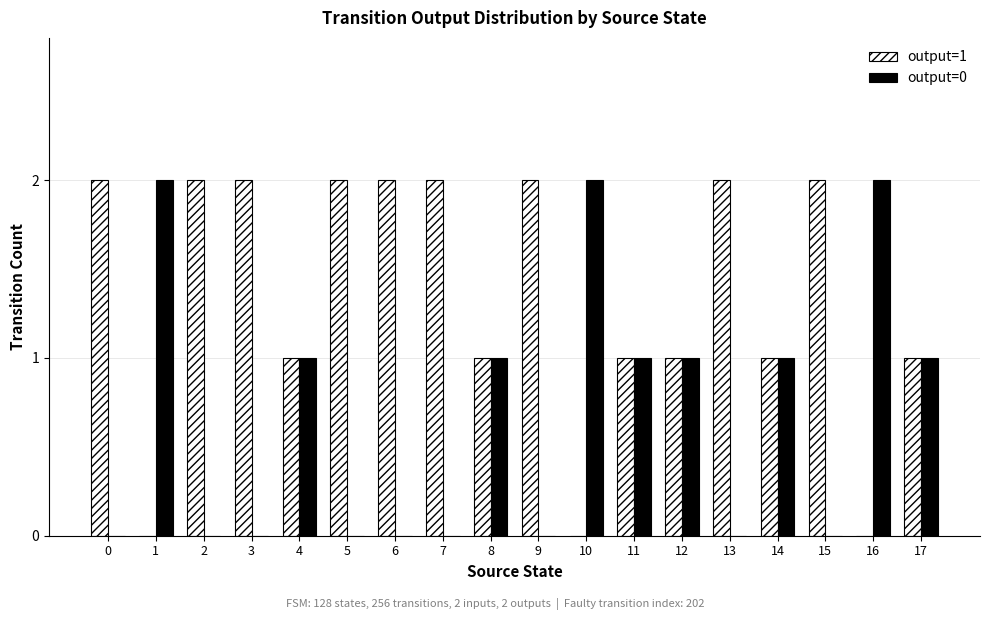

Is the value of output=1 at 14 greater than the value of output=0 at 5?

Yes